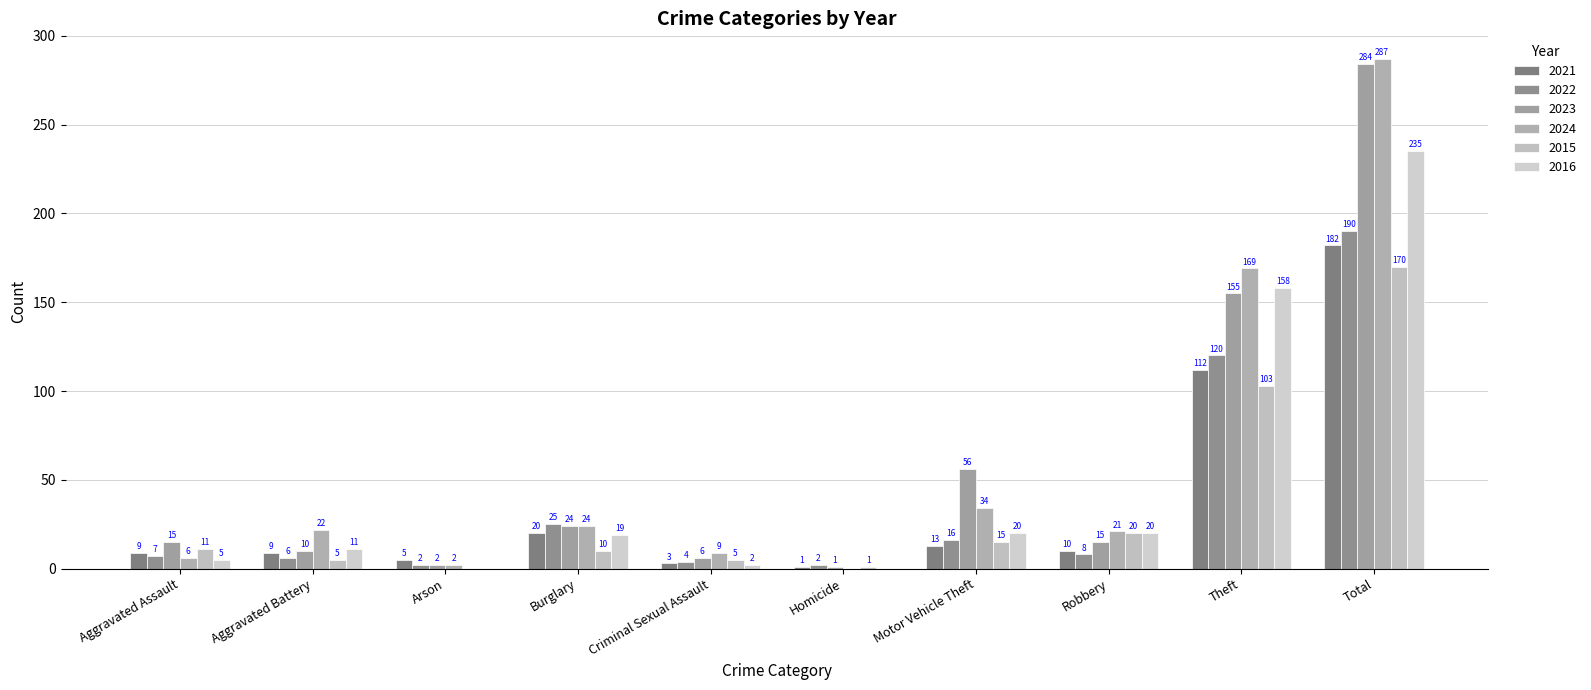

Does the chart contain stacked bars?

No